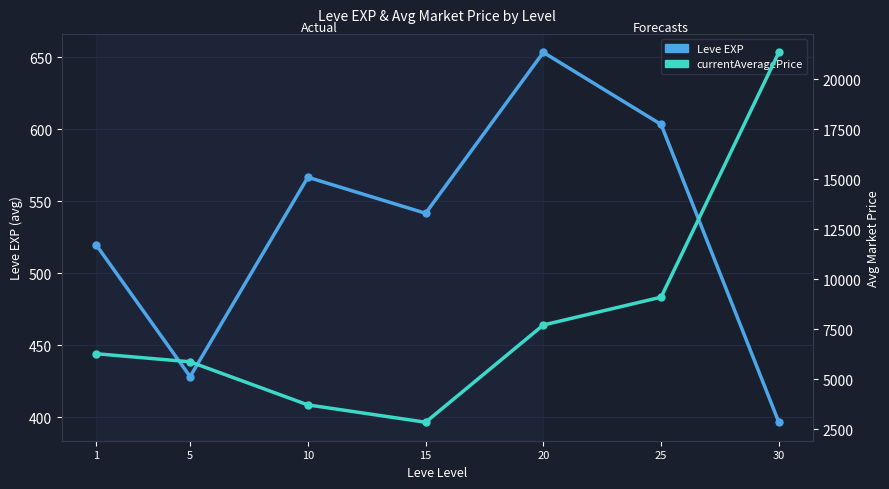

What is the sum of the Leve EXP values at 20 and 15?

1195.0